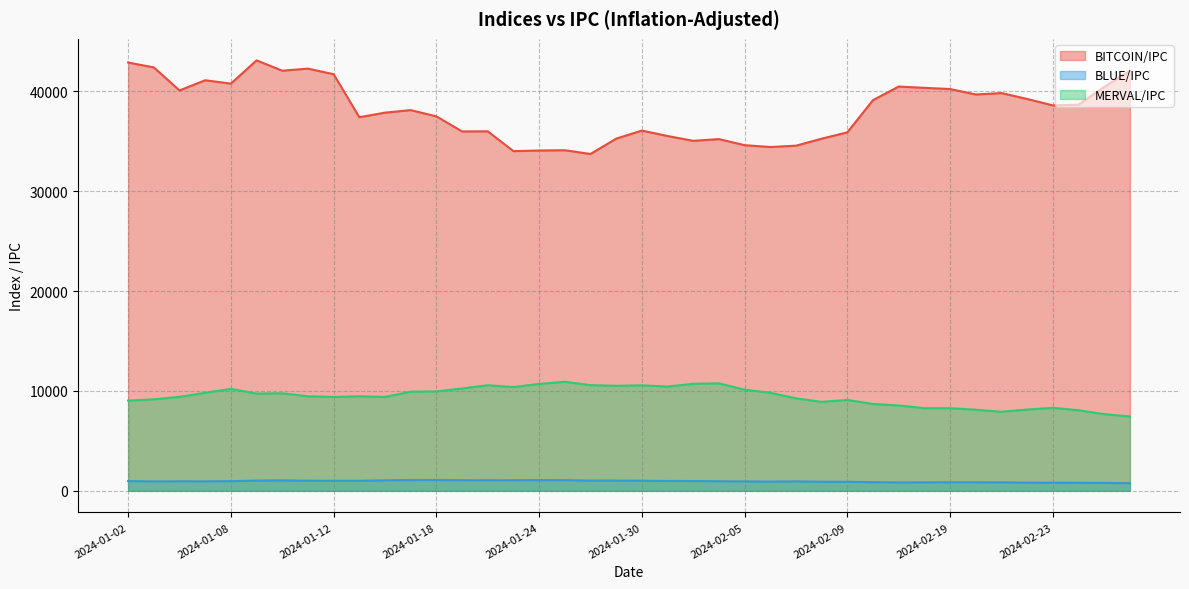

What is the lowest value of the MERVAL/IPC series?

7441.4